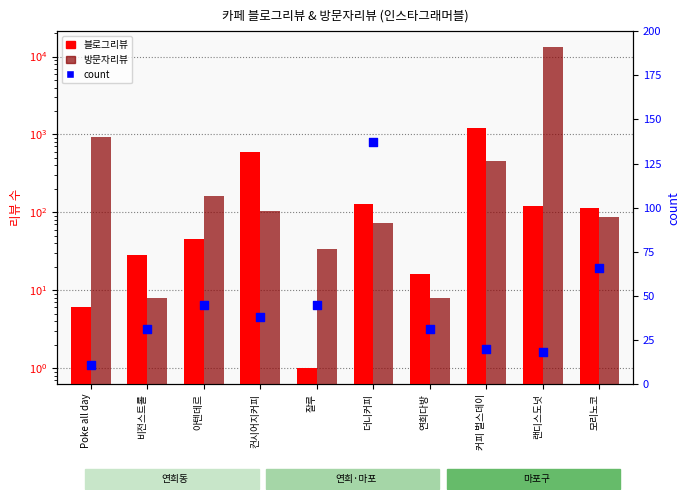

Is the value of count at 랜디스도넛 greater than the value of 블로그리뷰 at 커피 벌스데이?

No